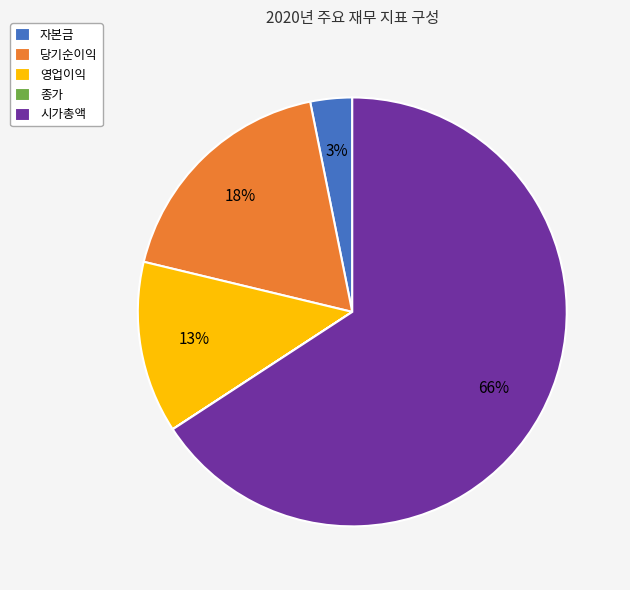

Which has a higher value, 자본금 or 시가총액?

시가총액